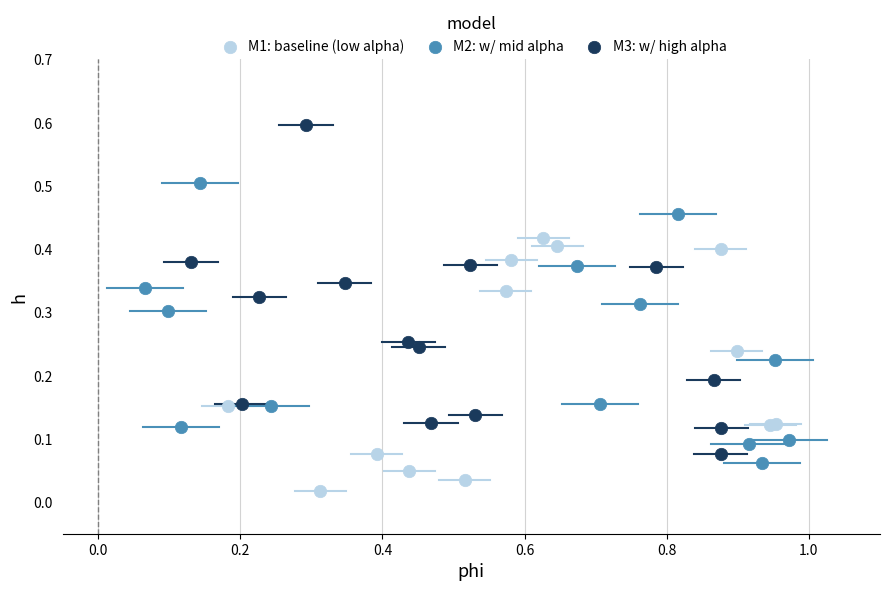

What are all the series names shown in the legend?

M1: baseline (low alpha), M2: w/ mid alpha, M3: w/ high alpha